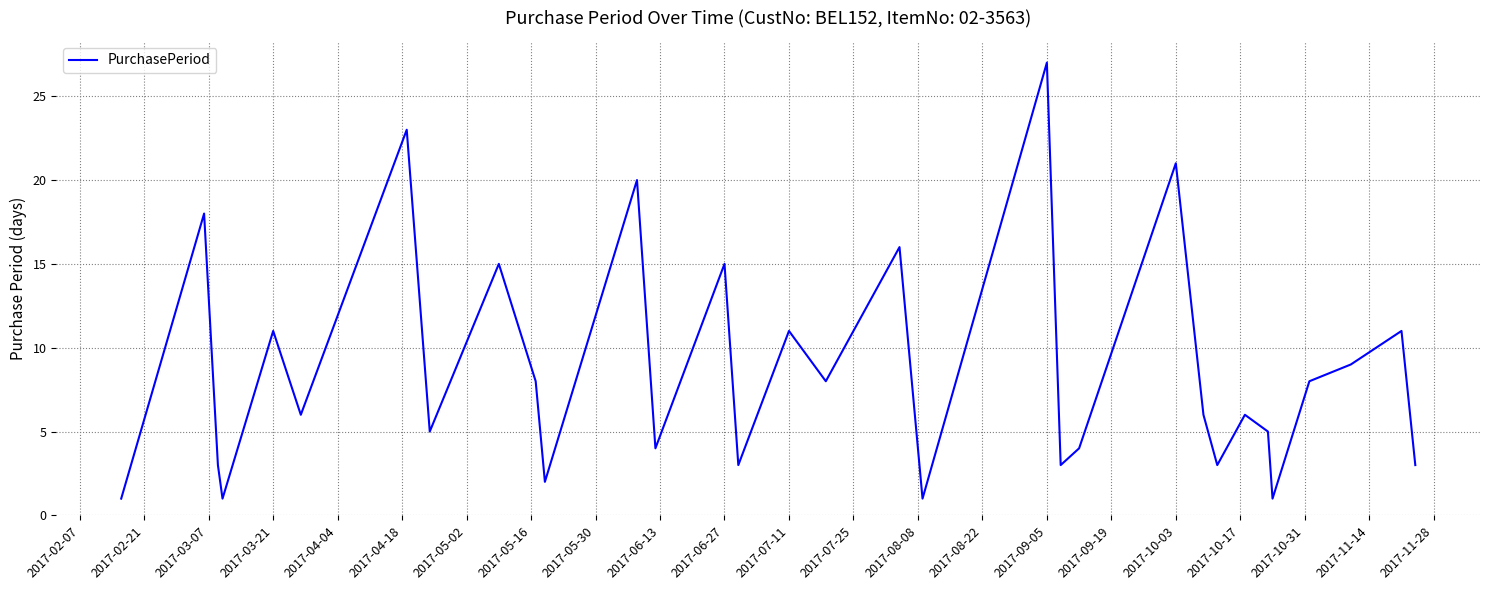

What is the maximum value shown in the chart?

27